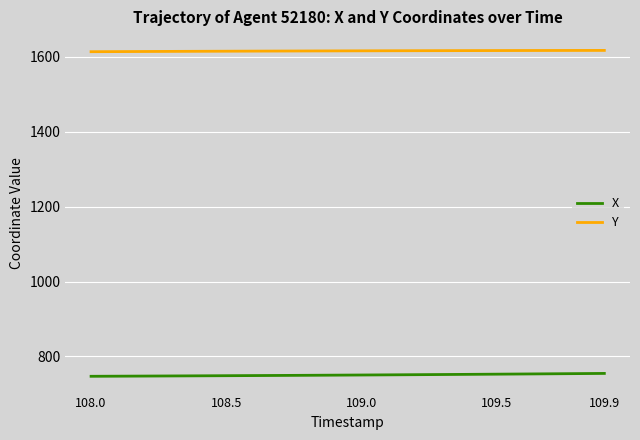

What is the minimum value shown in the chart?

747.0